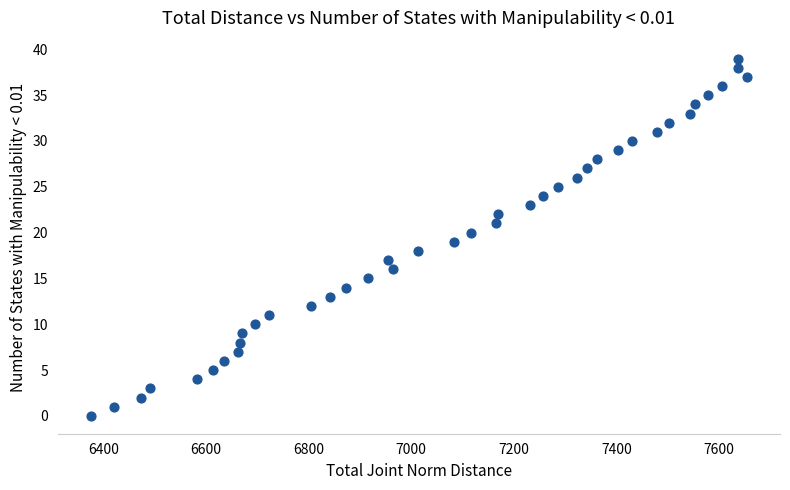

What is the range of X values (max minus min)?

1280